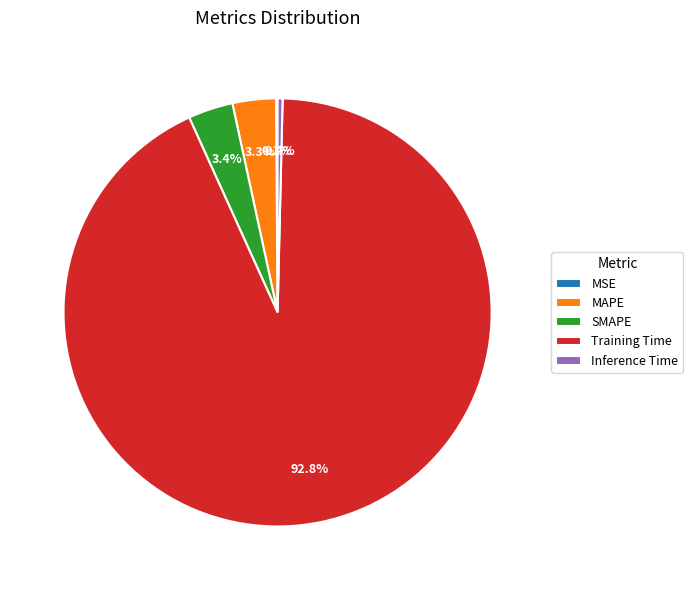

What portion of the pie excludes Inference Time?

99.6%